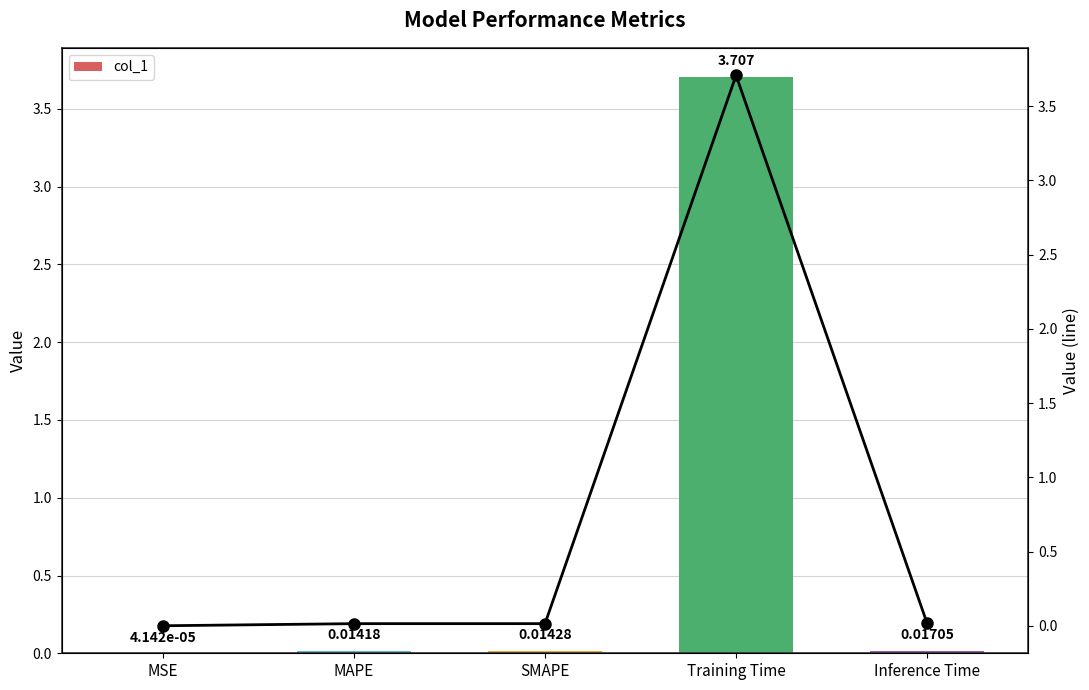

What is the difference between the maximum and minimum values?

3.7